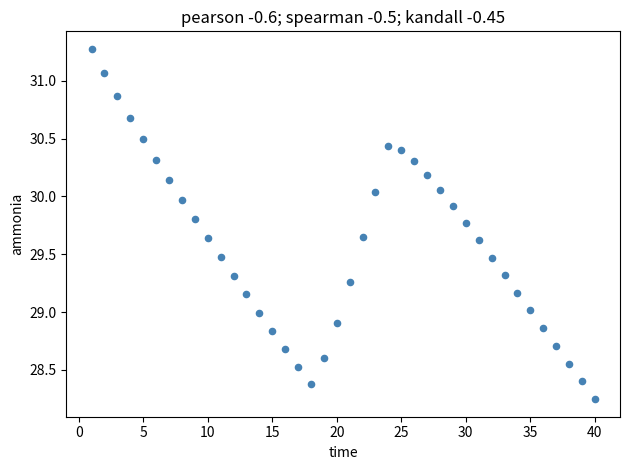

What is the range of Y values (max minus min)?

3.0